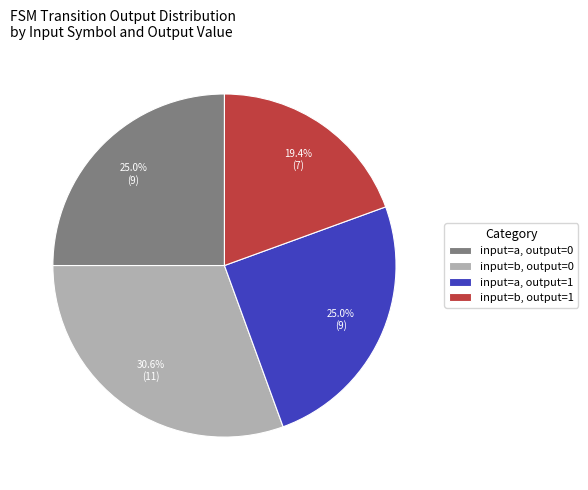

Is the sum of input=a, output=0 and input=b, output=0 greater than half?

Yes